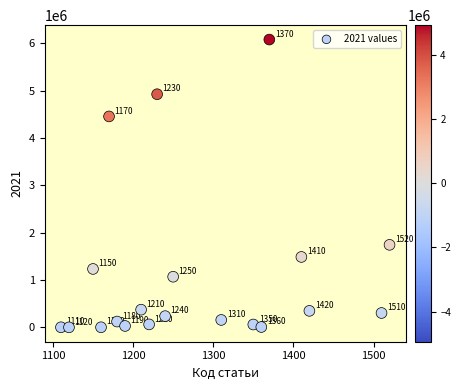

What Y value in the scatter plot is closest to 3038755?

1742306.3